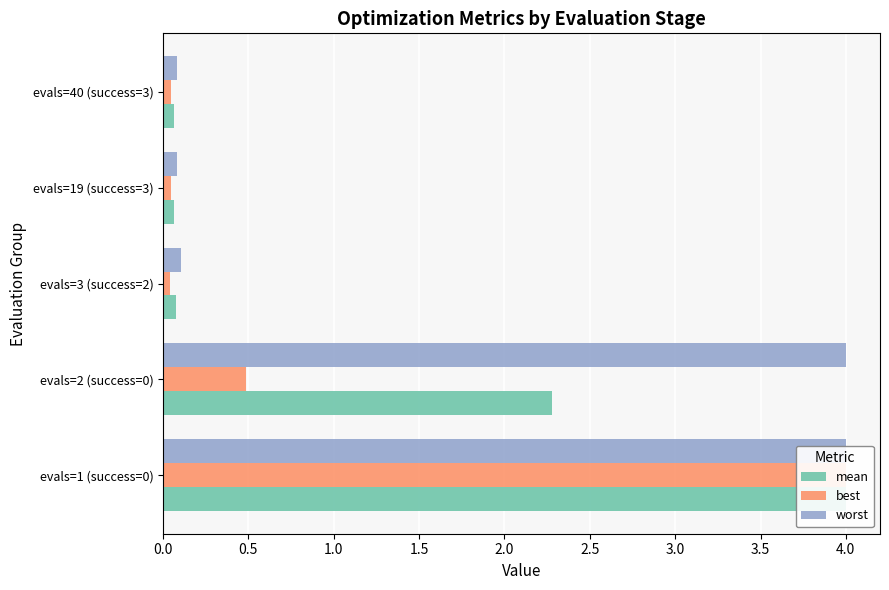

How many bars are there in total?

15